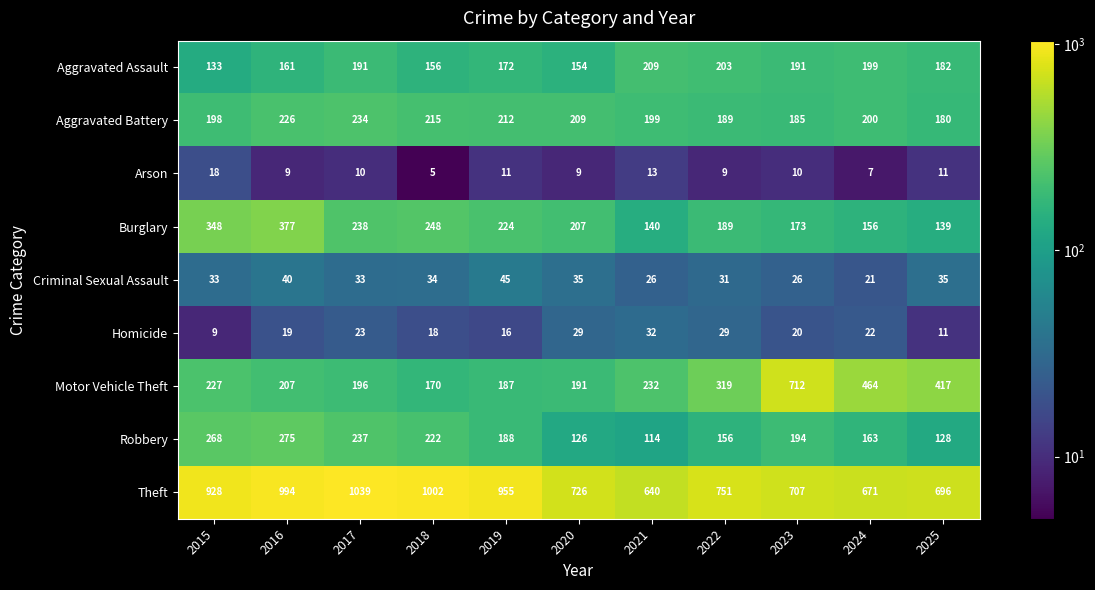

Where is Aggravated Battery nearest to the value 207?

2020